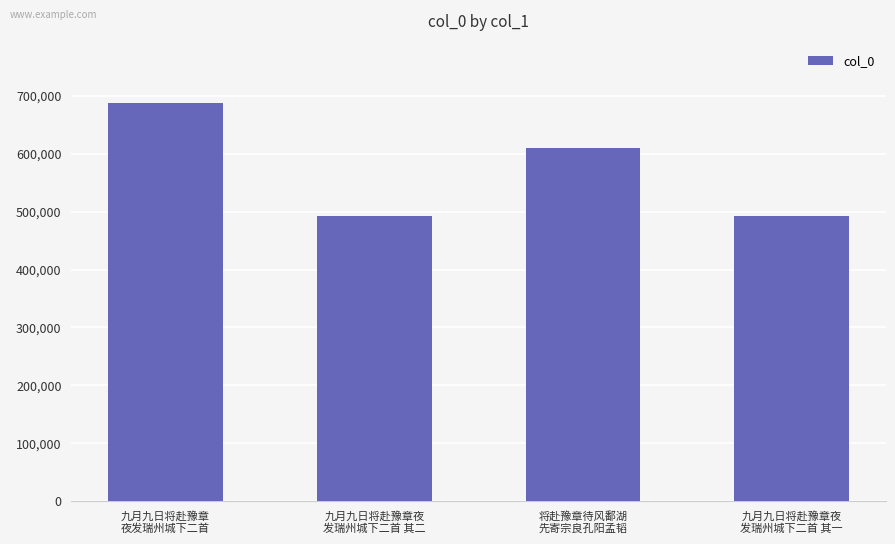

True or false: the data shows 648622 at 九月九日将赴豫章夜
发瑞州城下二首 其二.

False